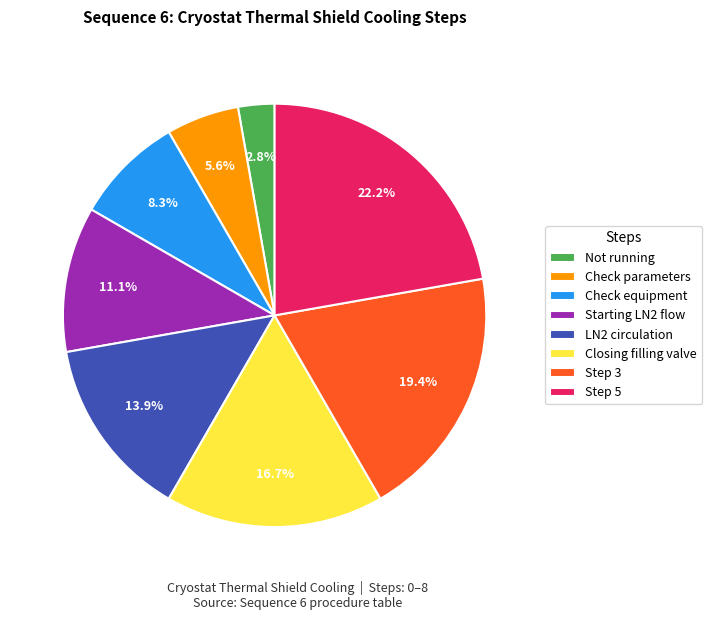

What is the smallest slice in the pie chart?

Not running